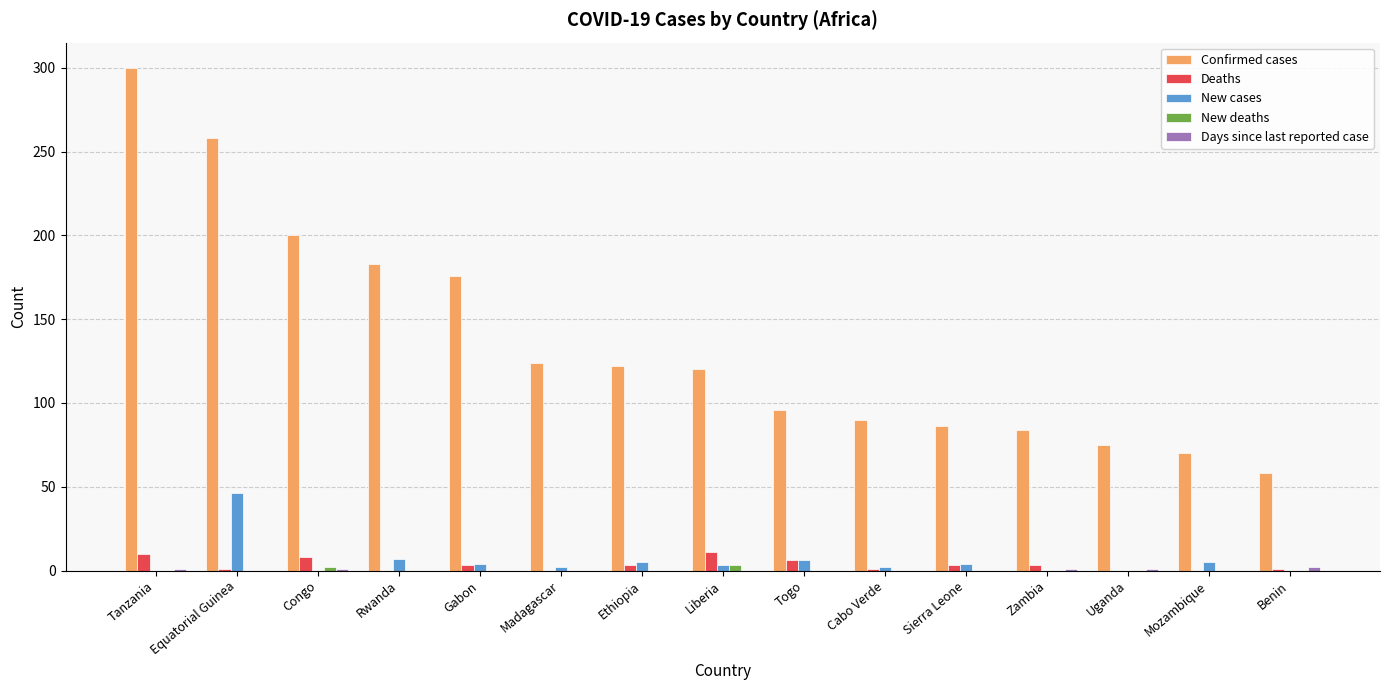

Which series has the largest total across all categories?

Confirmed cases